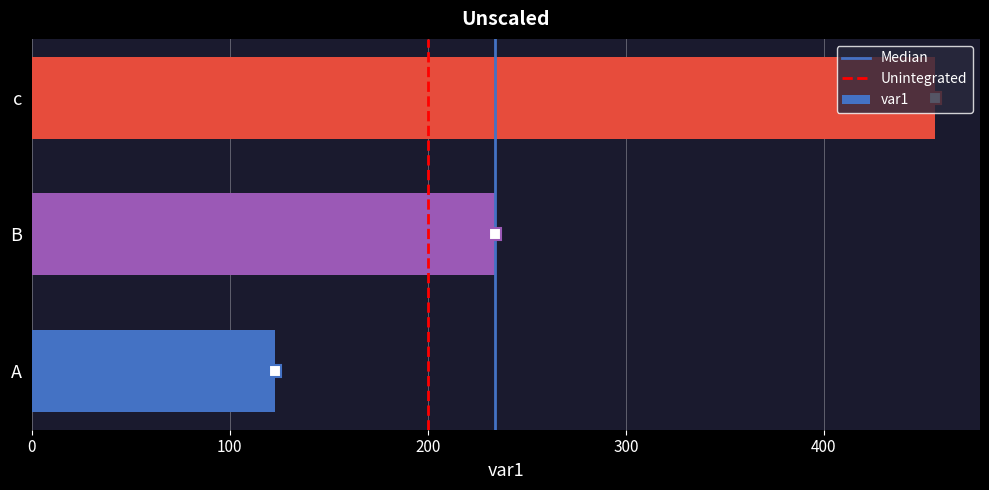

What is the average value?

271